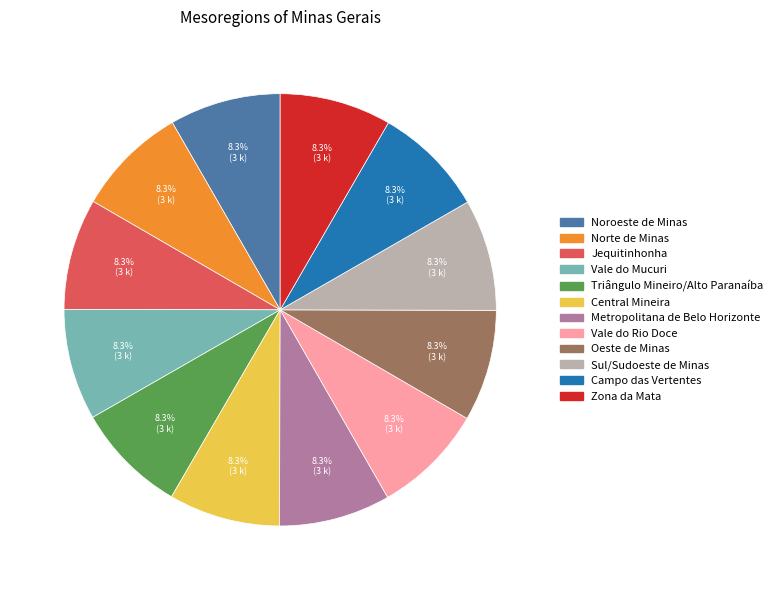

How many segments does this pie chart have?

12